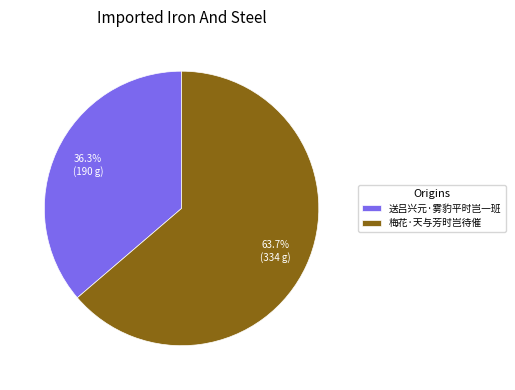

What is the total percentage of 梅花·天与芳时岂待催 and 送吕兴元·雾豹平时岂一班?

100.0%